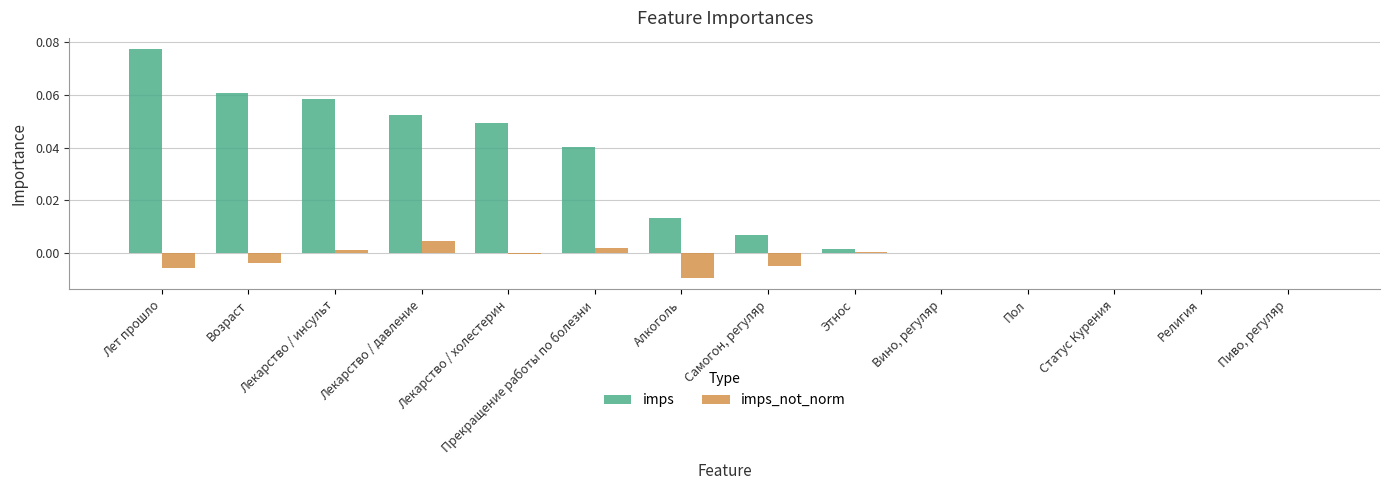

True or false: imps has a value of 0.0 at Алкоголь.

True